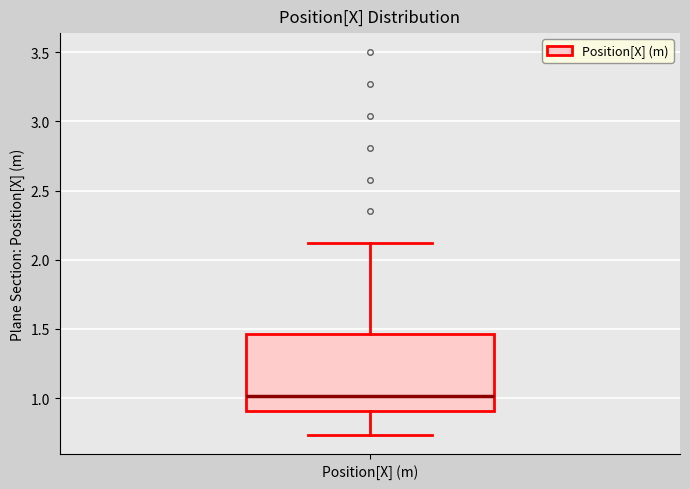

Read this box plot against the y-axis: the position of the median line, the range covered by the box, and the ends of both whiskers. The values are not printed on the chart, so give them approximately, as read against the axis.

median 1.00, box 0.90 to 1.45, whiskers 0.75 to 2.10